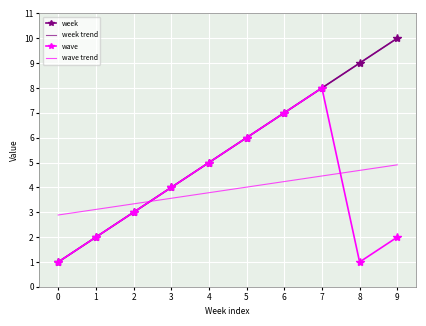

Reading left to right, list all the values displayed in this chart.

week: 1	2	3	4	5	6	7	8	9	10
wave: 1	2	3	4	5	6	7	8	1	2